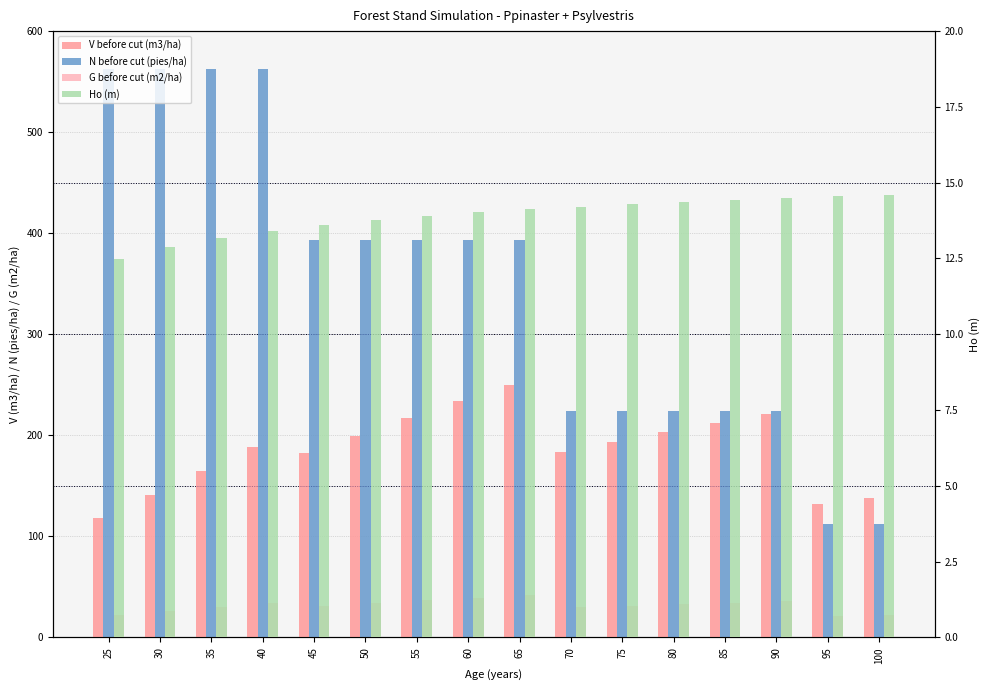

Reading left to right, list all the values displayed in this chart.

V before cut (m3/ha): 118.4	140.4	164.8	188.6	182.1	199.7	217.0	233.6	249.5	183.2	193.2	202.9	212.2	221.2	132.4	137.5
N before cut (pies/ha): 562.4	562.4	562.4	562.4	393.6	393.6	393.6	393.6	393.6	224.4	224.4	224.4	224.4	224.4	112.2	112.2
G before cut (m2/ha): 22.4	26.4	30.2	33.9	31.4	34.1	36.7	39.2	41.6	29.8	31.3	32.8	34.1	35.5	20.9	21.7
Ho (m): 12.5	12.9	13.2	13.4	13.6	13.8	13.9	14.0	14.1	14.2	14.3	14.4	14.4	14.5	14.6	14.6